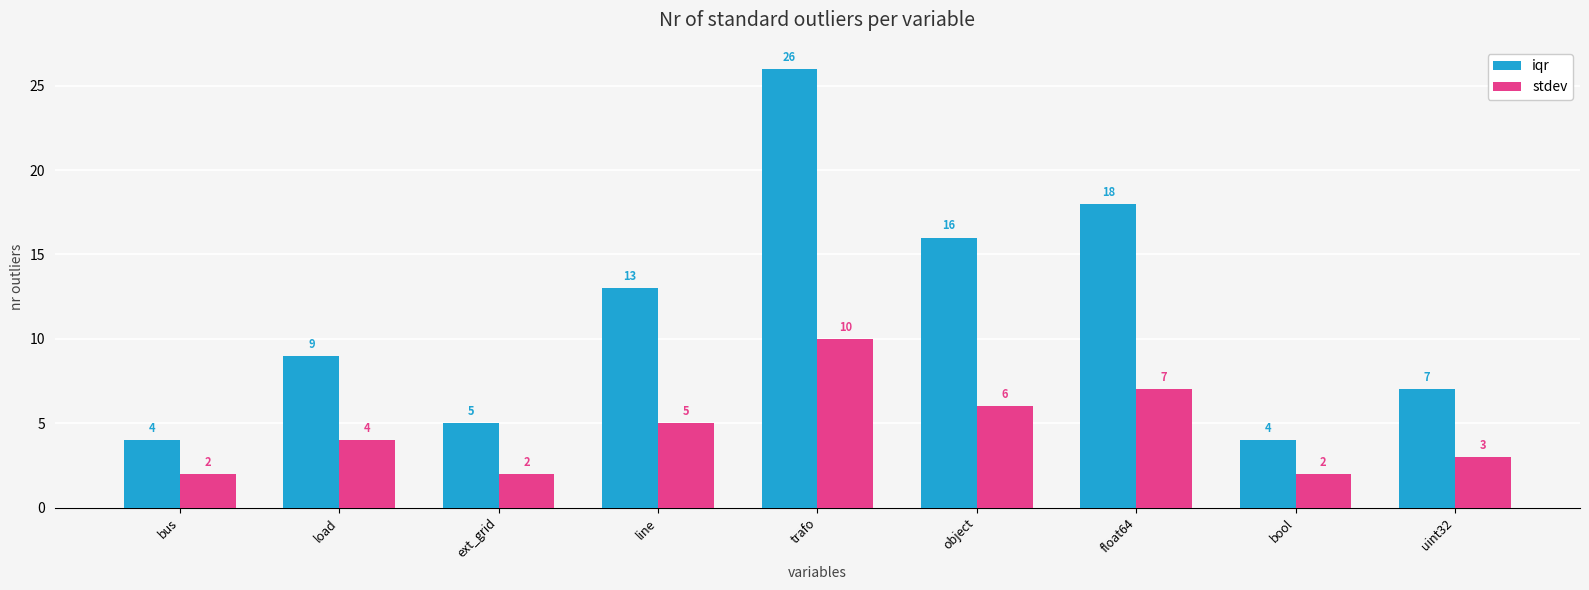

What is the value of the iqr bar at the 4th from the left?

13